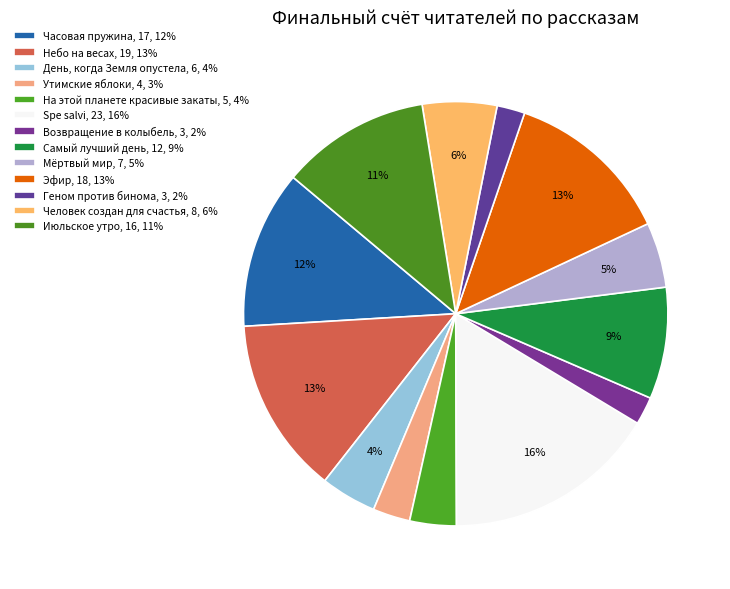

How many slices are in this pie chart?

13